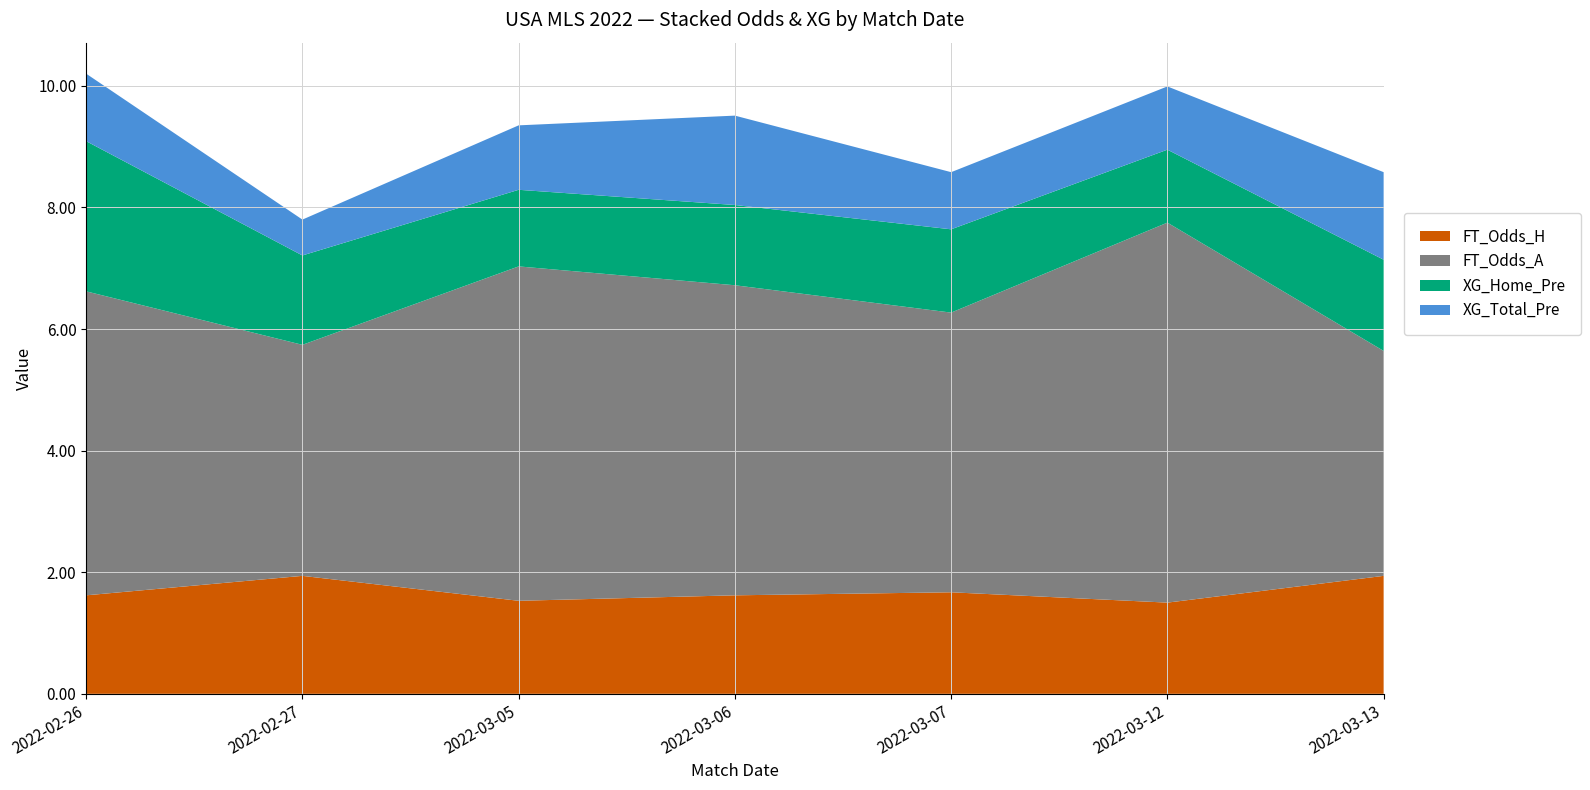

Reading left to right, transcribe all the data shown in this chart.

FT_Odds_H: 1.6	1.9	1.5	1.6	1.7	1.5	1.9
FT_Odds_A: 5.0	3.8	5.5	5.1	4.6	6.2	3.7
XG_Home_Pre: 2.5	1.5	1.3	1.3	1.4	1.2	1.5
XG_Total_Pre: 1.1	0.6	1.1	1.5	0.9	1.0	1.4